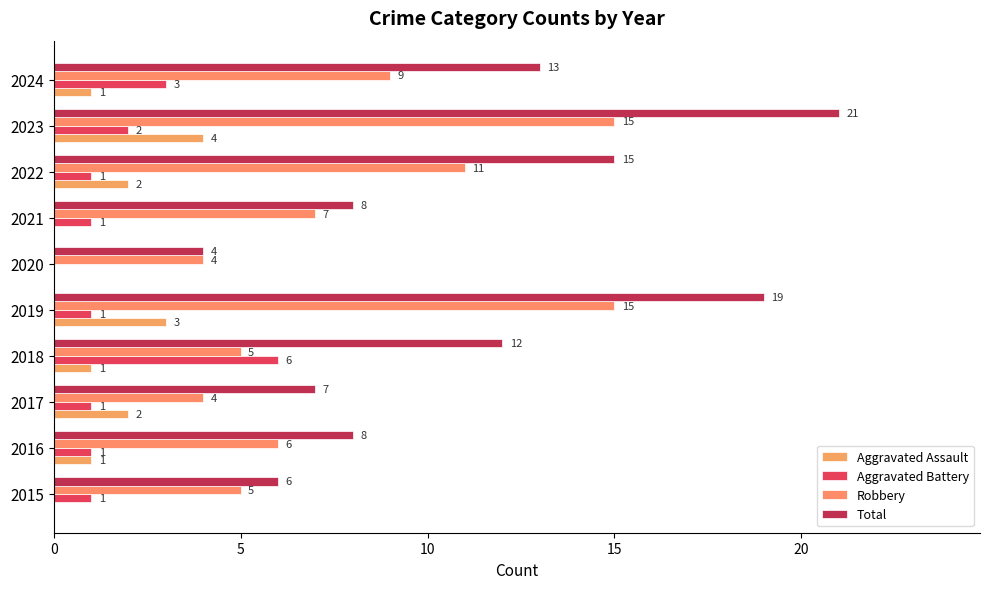

How many positive values does the Aggravated Battery series have?

9